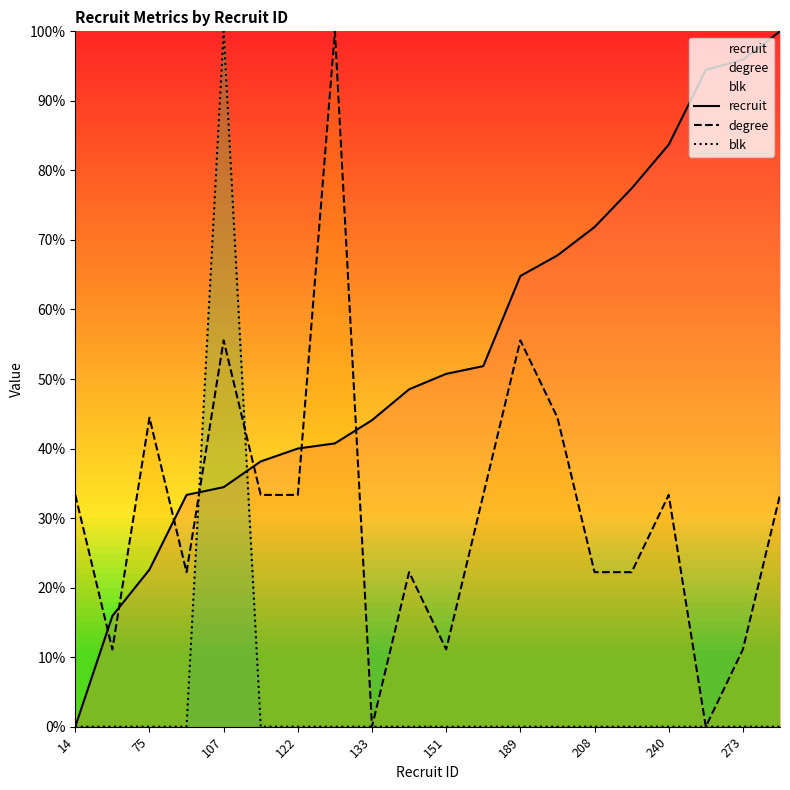

What are all the series names shown in the legend?

recruit, degree, blk